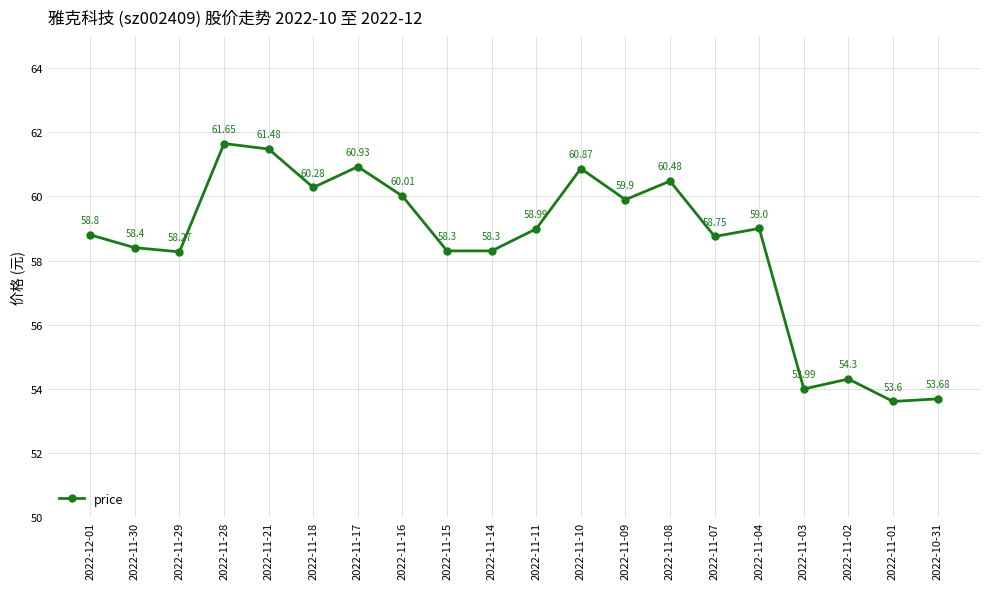

Where is the data nearest to the value 57?

2022-11-29